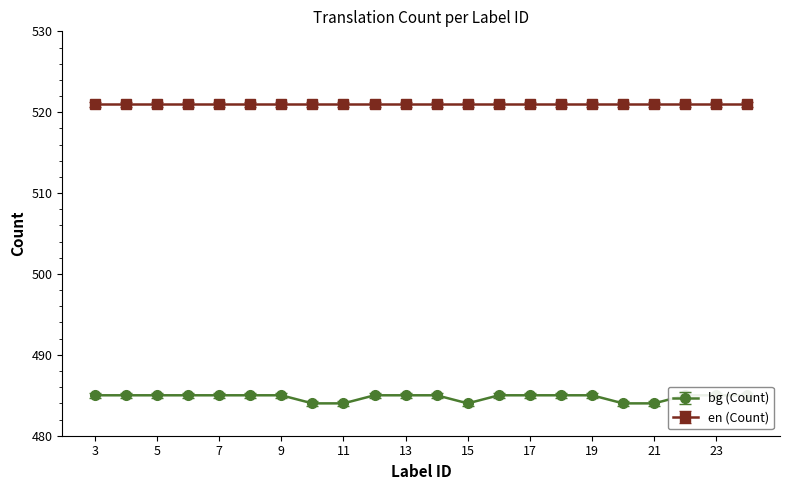

What is the difference between the second highest and minimum values?

1